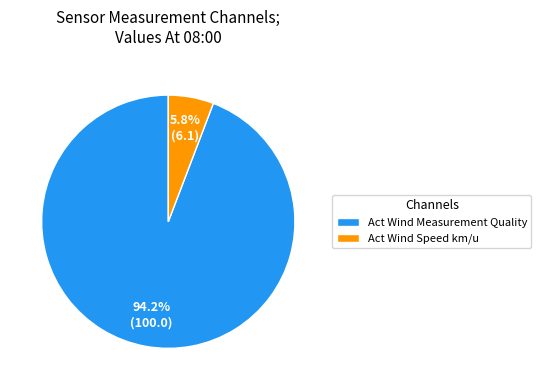

Count the number of slices in the pie.

2